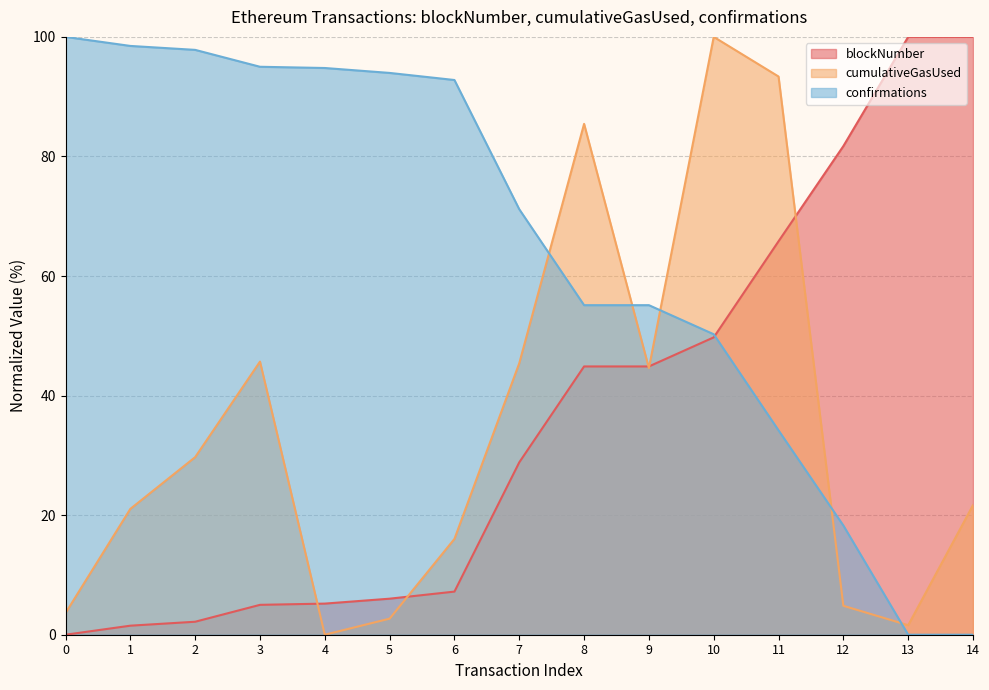

What is the value of the cumulativeGasUsed point at the 8th from the left?

45.4